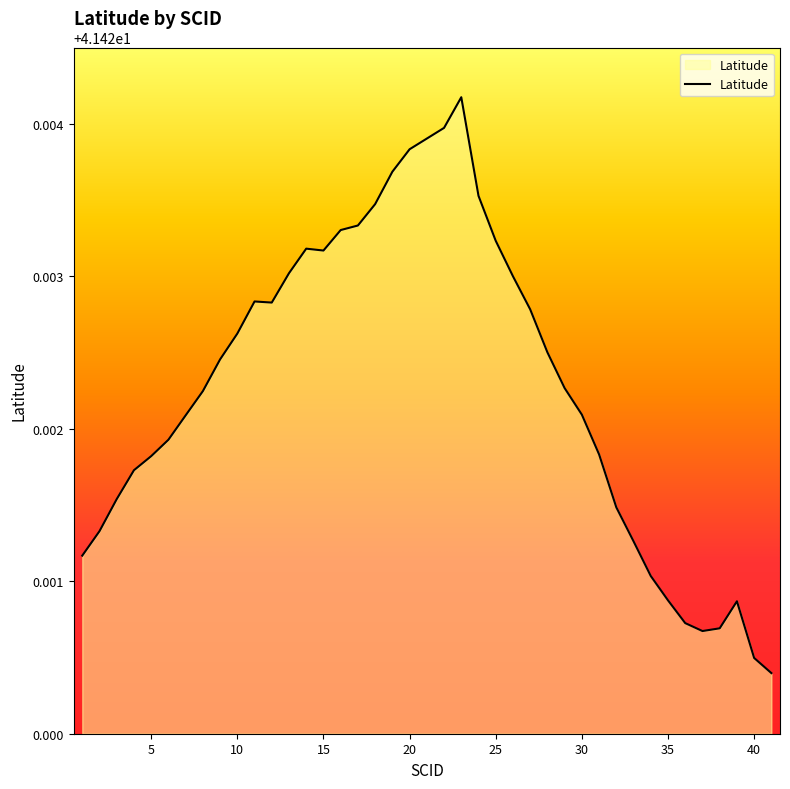

How many series are shown in this chart?

1